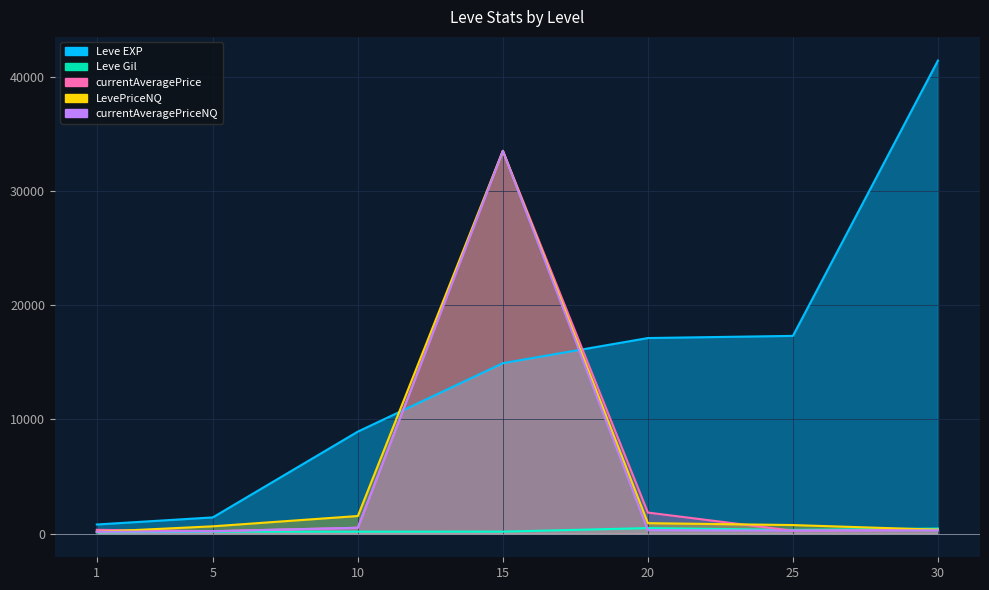

True or false: Leve Gil and Leve EXP cross at least once.

False